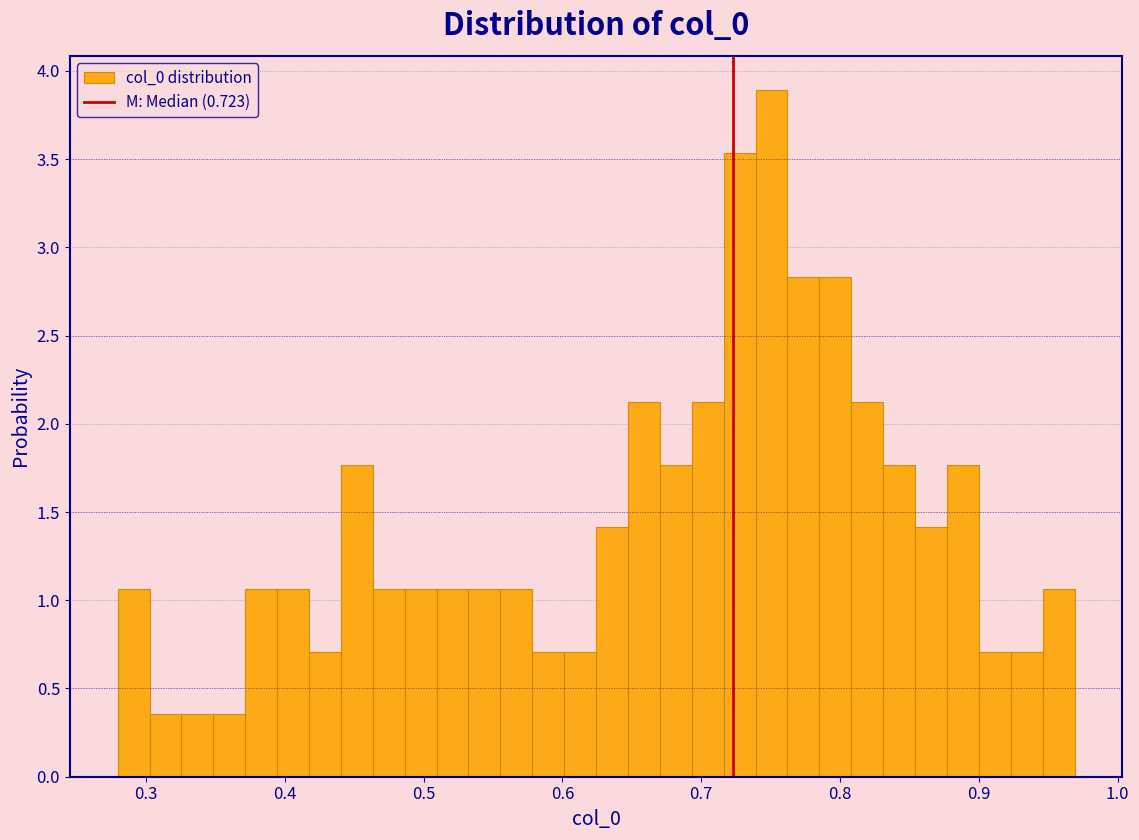

Around what value on the x-axis is the tallest bar? Give the approximate position of its centre, as read against the axis.

0.75